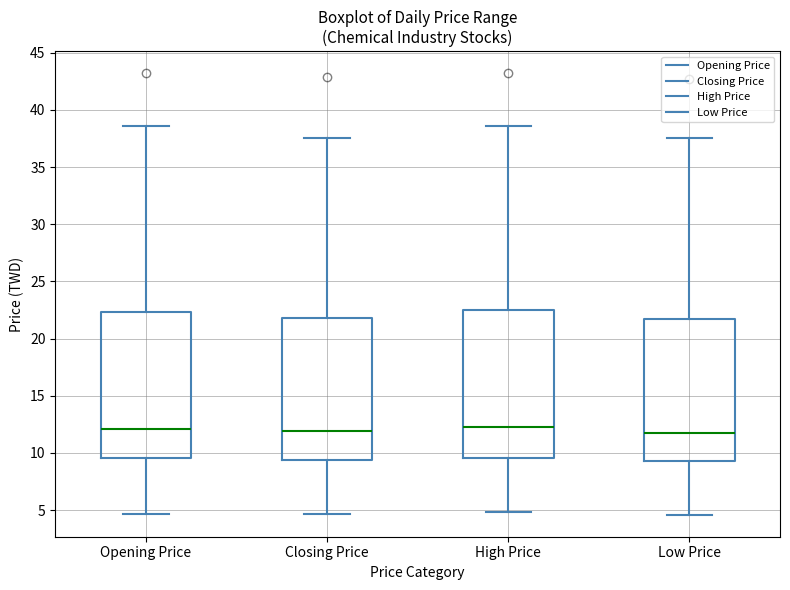

Reading left to right, transcribe this box plot: for each box, give where its median line is, the range the box spans, and where its two whiskers end, as read against the y-axis. The values are not printed on the chart, so give them approximately, as read against the axis.

Opening Price: median 12.0, box 9.5 to 22.5, whiskers 4.5 to 38.5
Closing Price: median 12.0, box 9.5 to 22.0, whiskers 4.5 to 37.5
High Price: median 12.5, box 9.5 to 22.5, whiskers 5.0 to 38.5
Low Price: median 12.0, box 9.5 to 21.5, whiskers 4.5 to 37.5